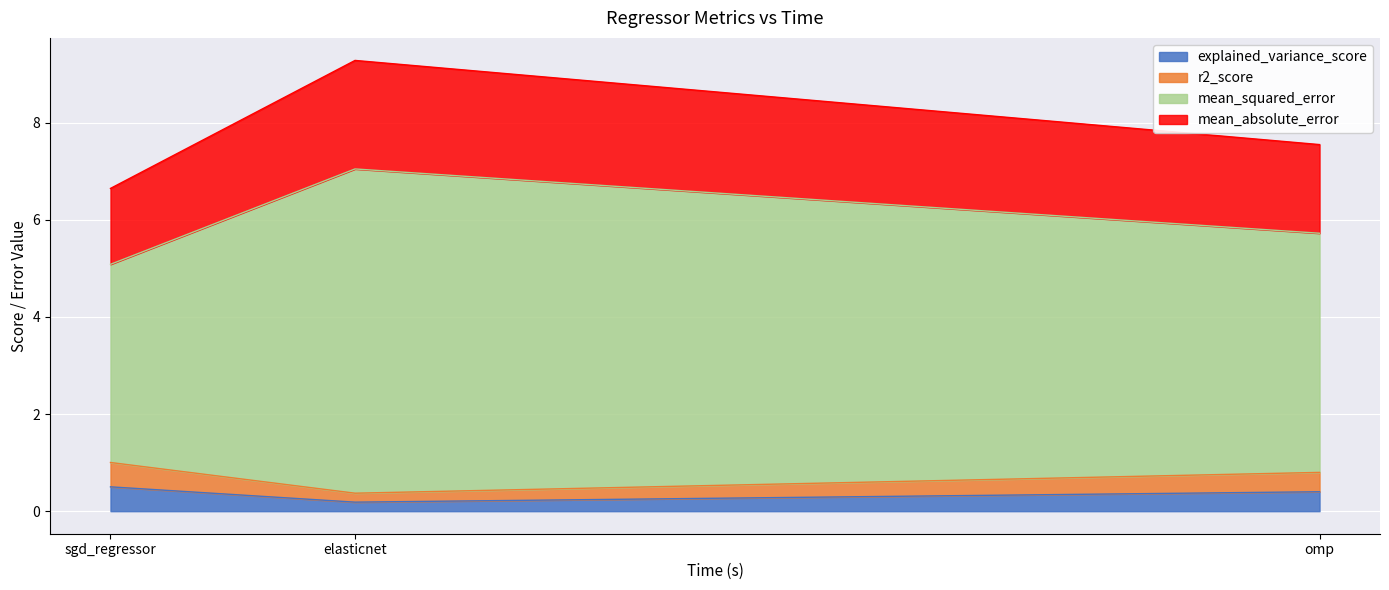

What is the total value across all series at omp?

7.6